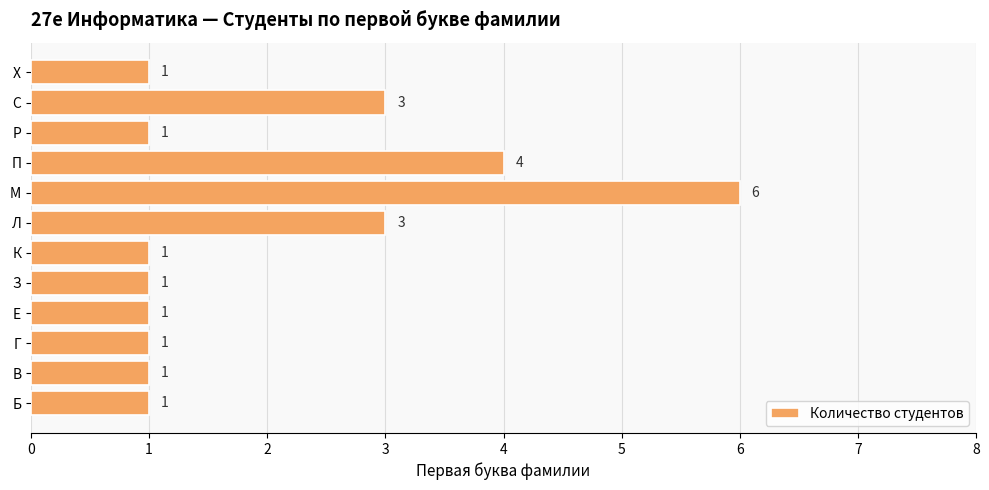

What is the smallest value displayed?

1